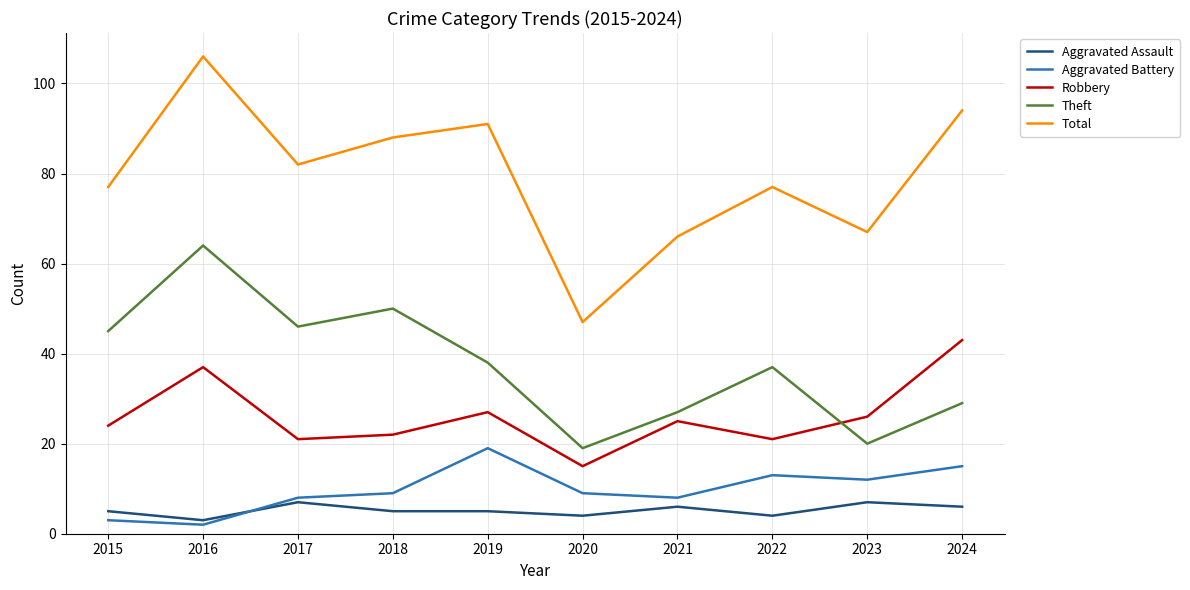

What is the greatest value displayed?

106